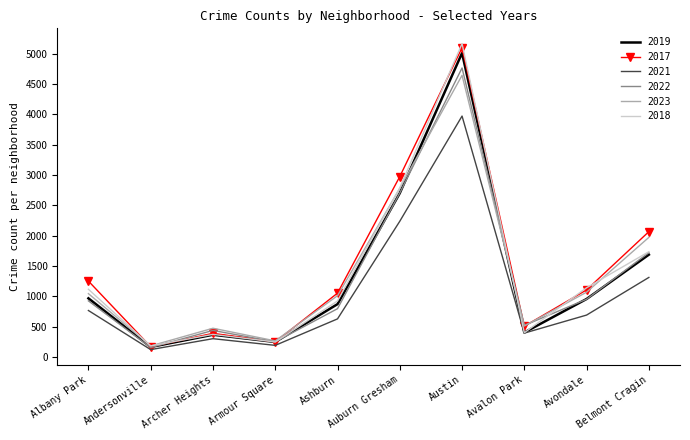

What is the difference between the second highest and second lowest values in the 2022 series?

2452